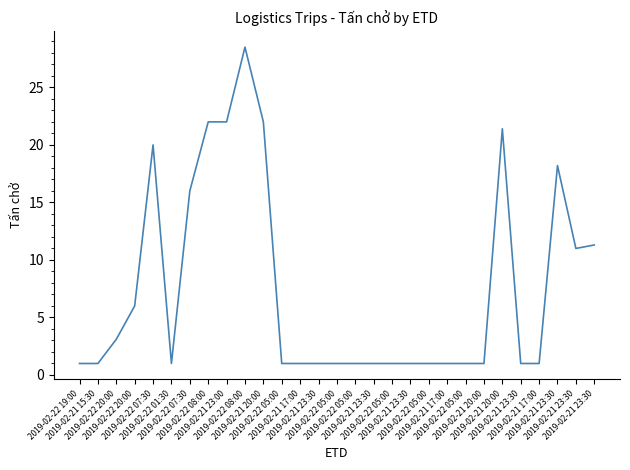

What is the sum of all values?

218.5